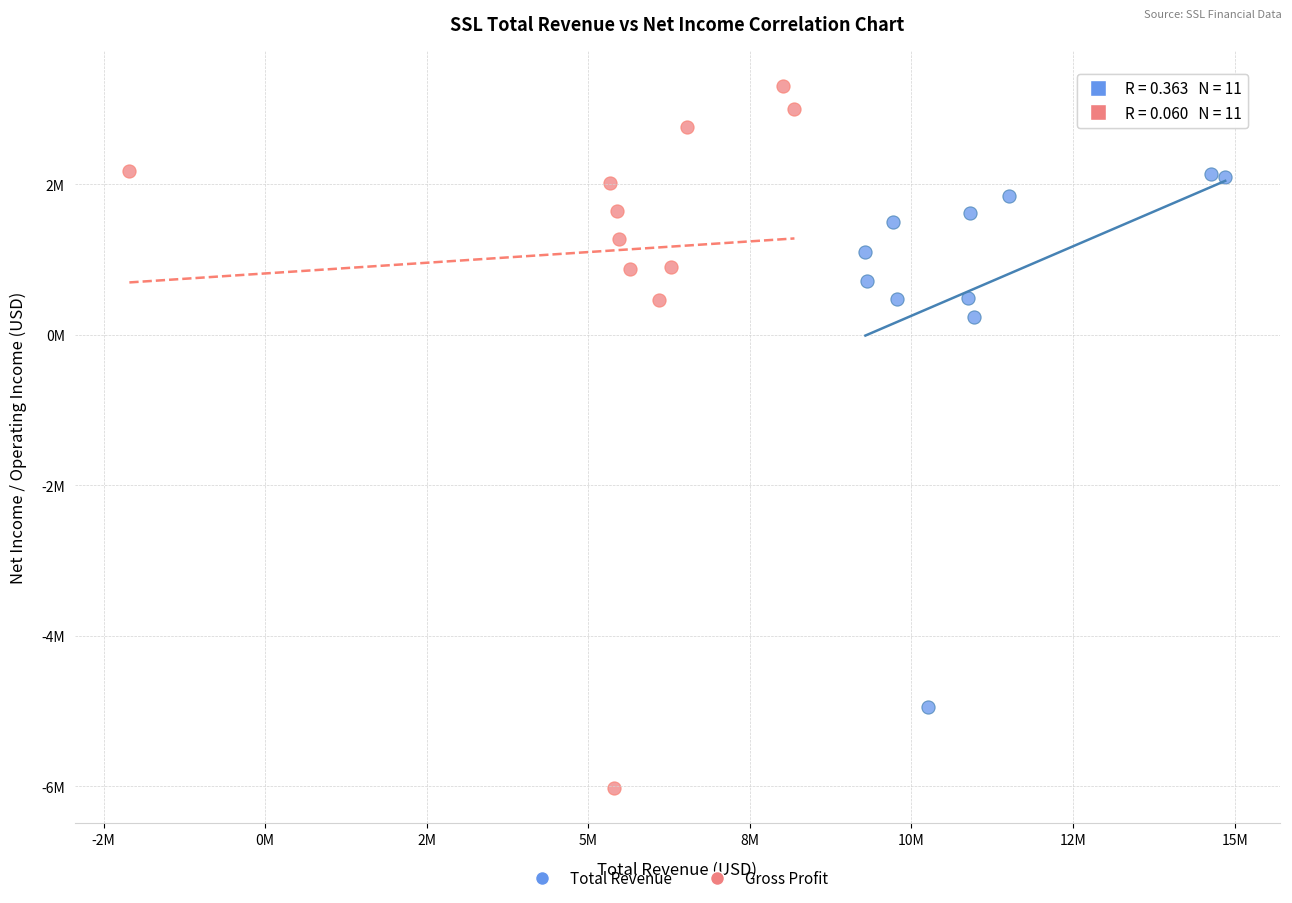

What are all the series names shown in the legend?

Total Revenue, Gross Profit